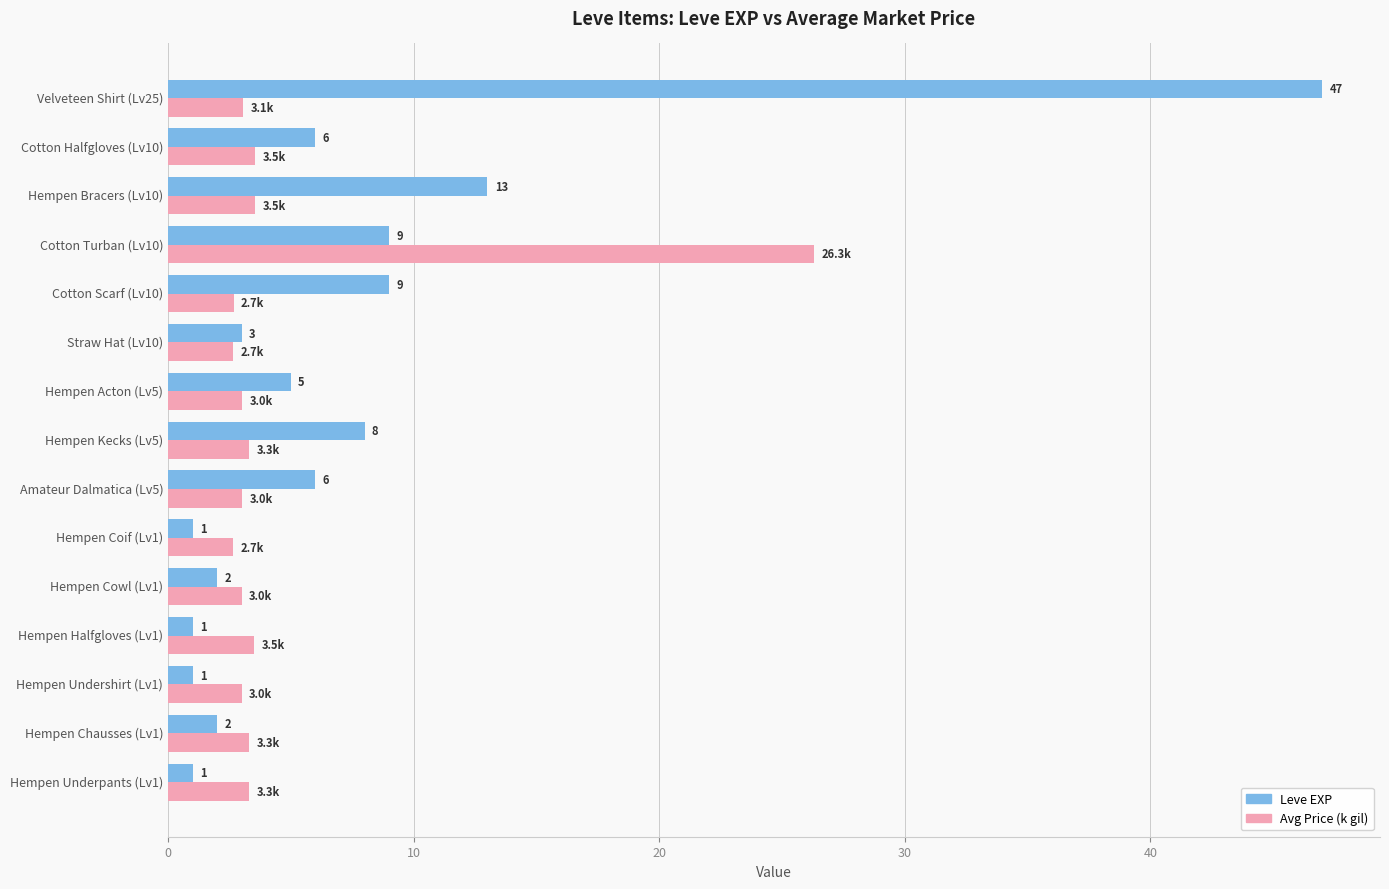

Is the value of Leve EXP at Amateur Dalmatica (Lv5) greater than the value of Avg Price (k gil) at Hempen Coif (Lv1)?

Yes